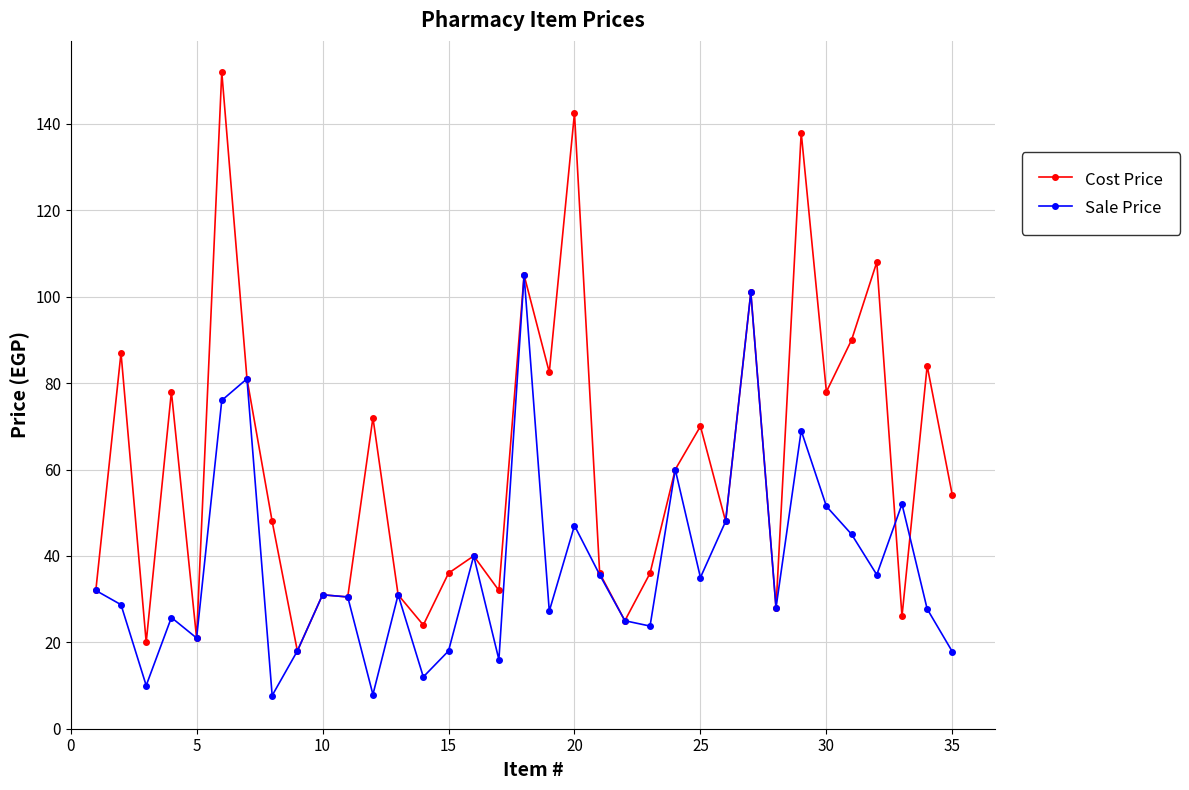

What is the lowest value of the Sale Price series?

7.7